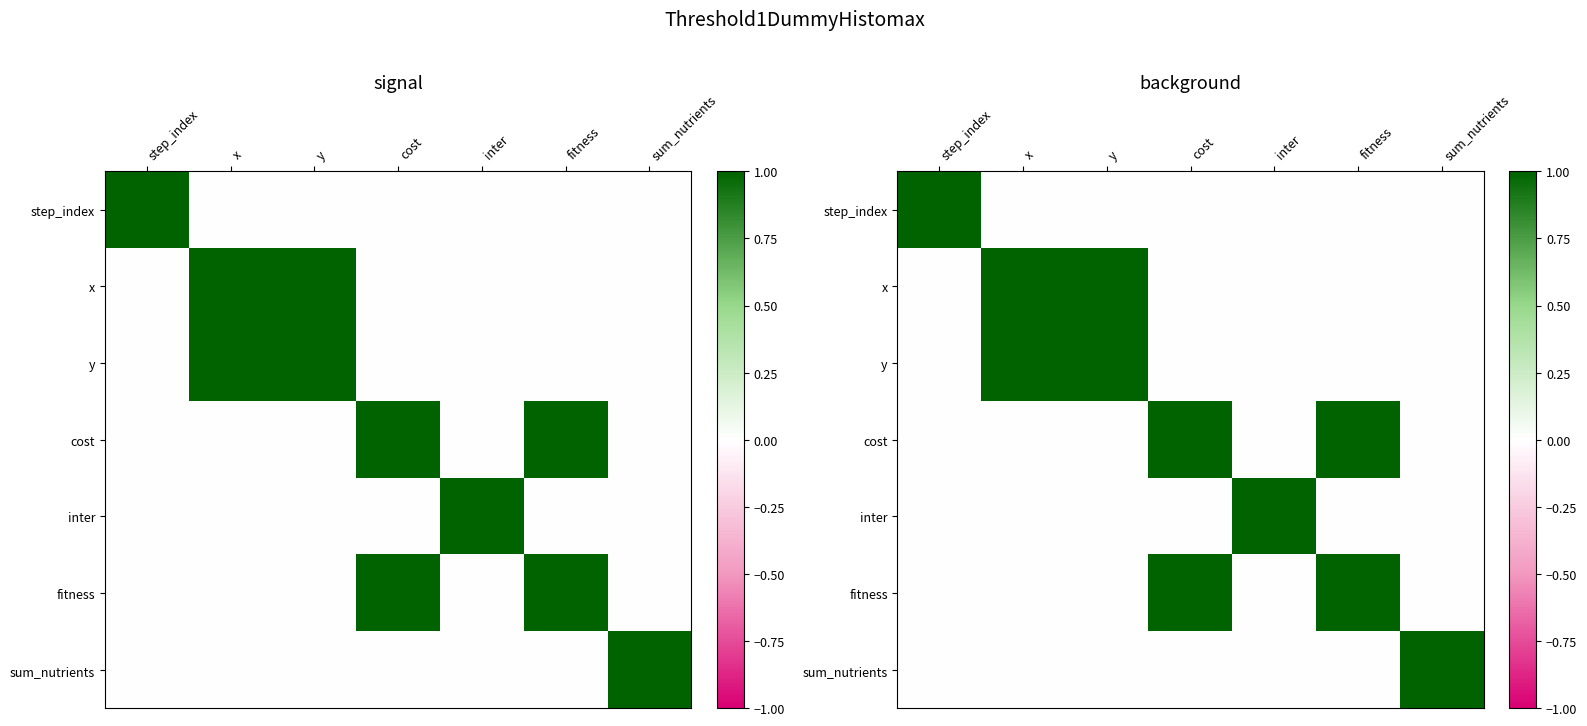

The value of step_index at step_index is 1.0. True or false?

True